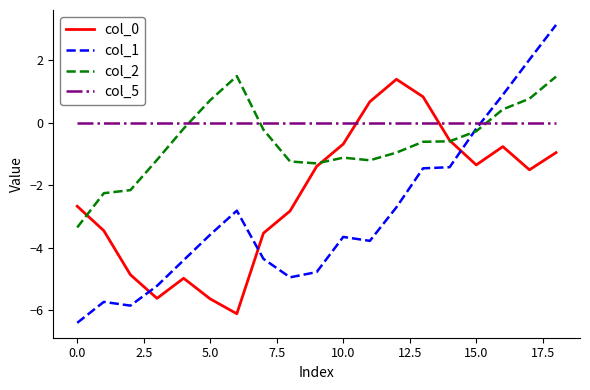

Which series has the largest range (max minus min)?

col_1